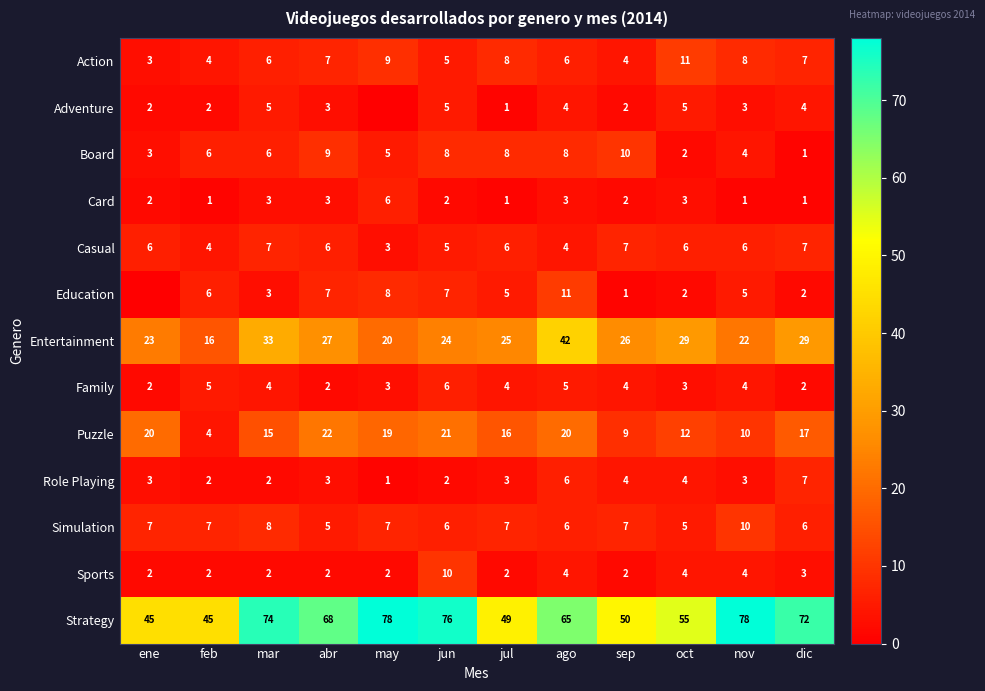

What is the sum of all Strategy values?

755